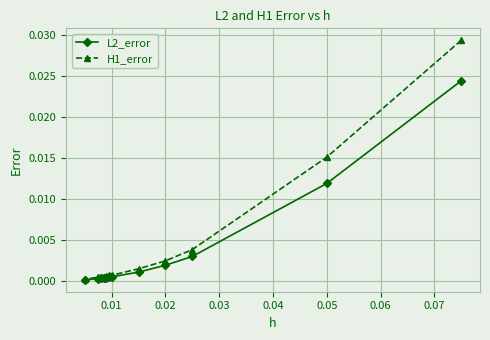

How many lines are shown in the chart?

2